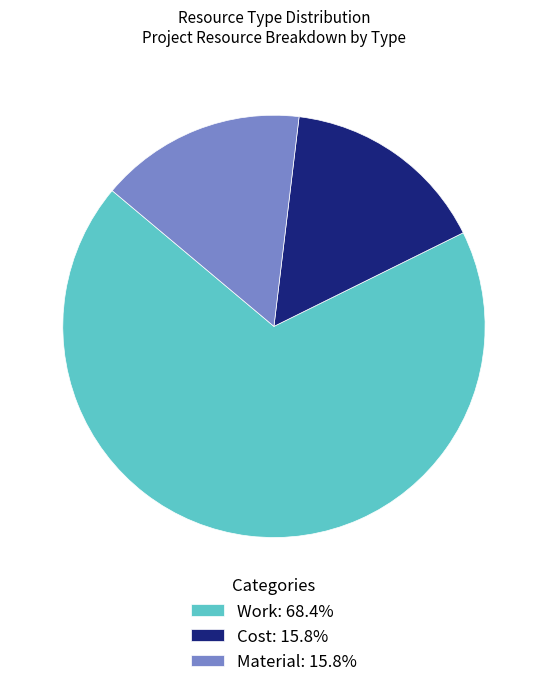

How many slices are in this pie chart?

3